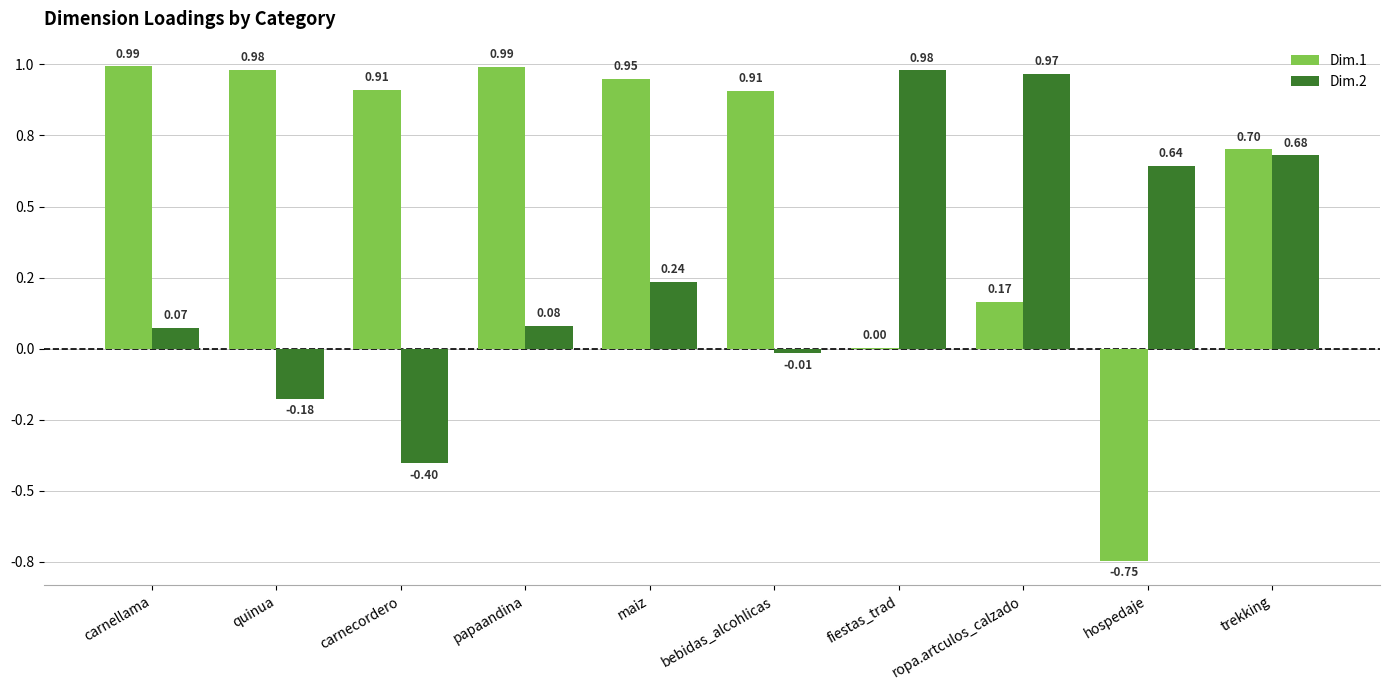

What are all the series names shown in the legend?

Dim.1, Dim.2